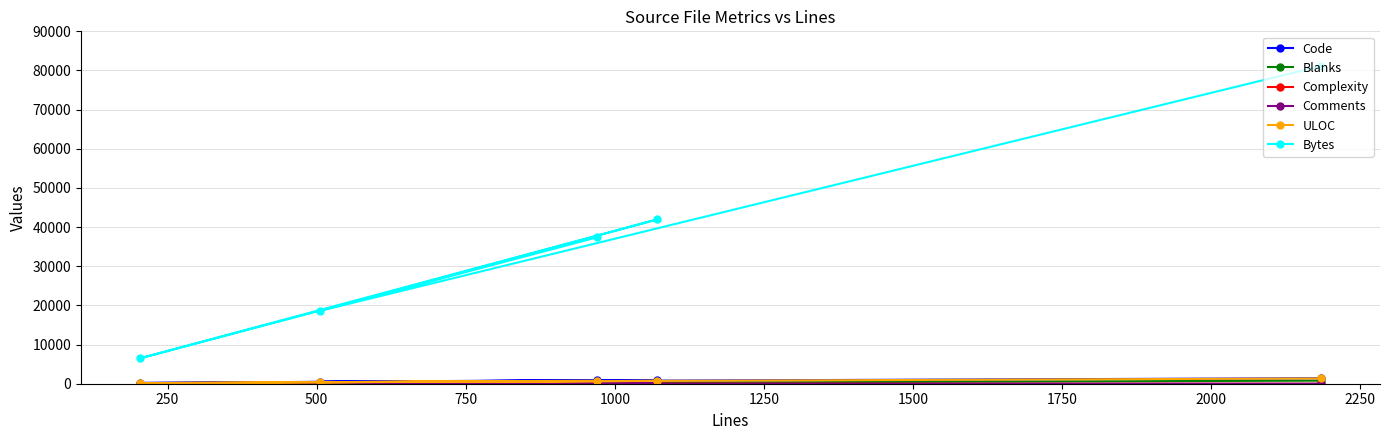

True or false: Bytes and Code cross at least once.

False